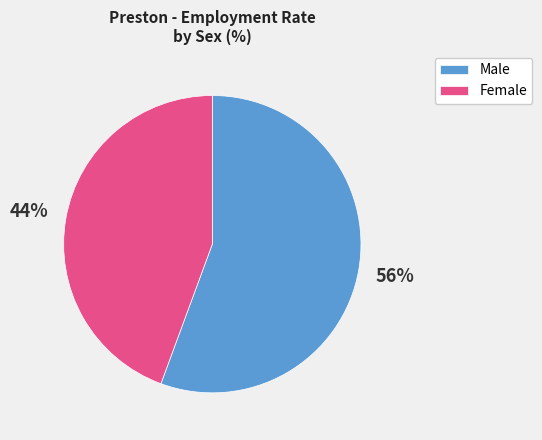

To the nearest percent, what is the combined percentage of Female and Male?

100%